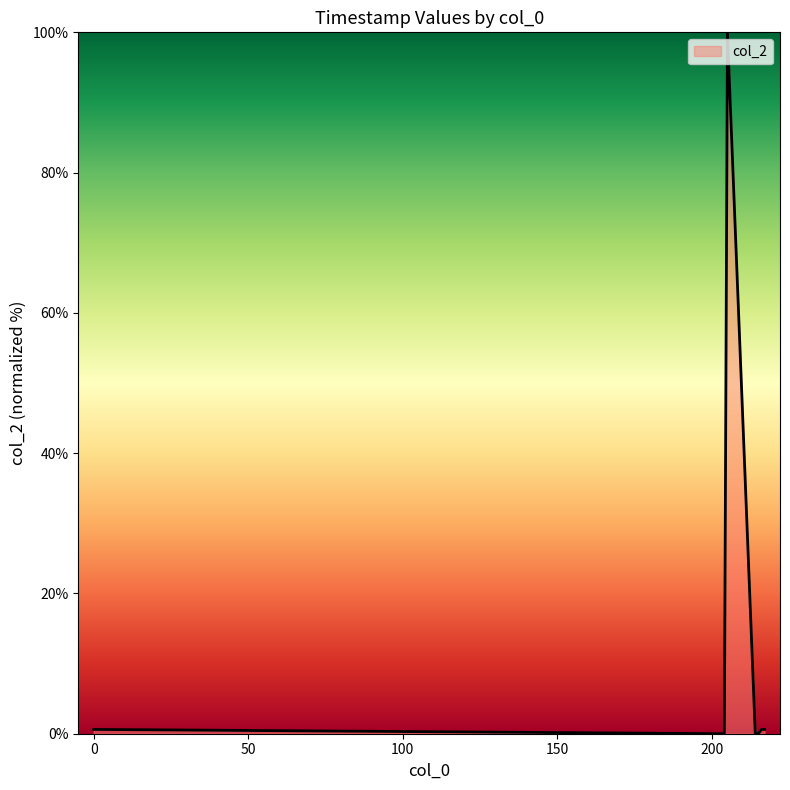

What is the average value?

14.5